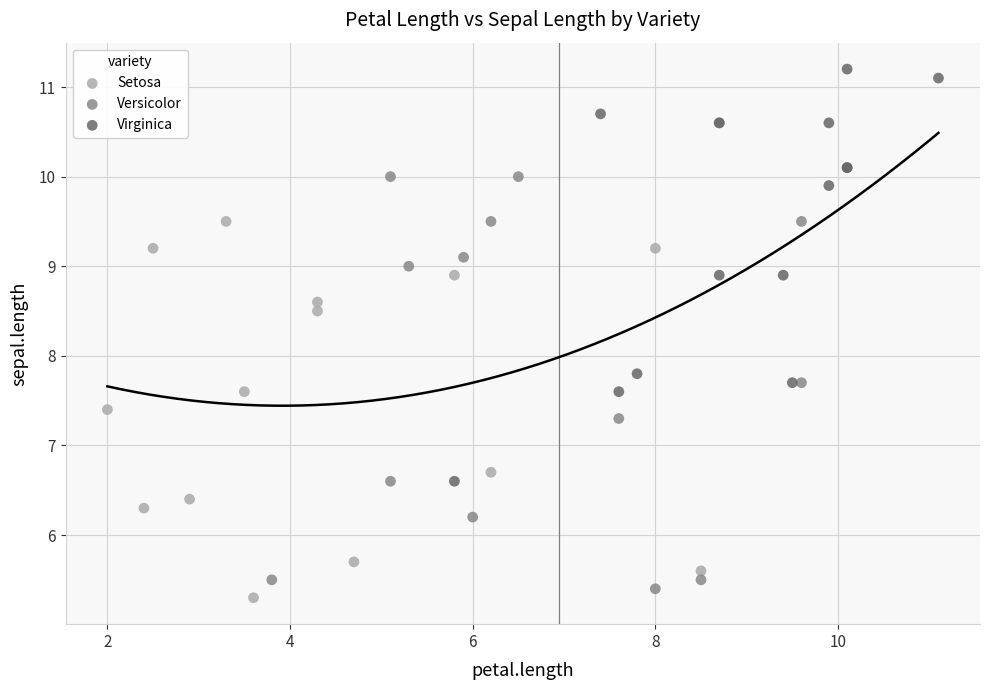

Which series reaches the maximum Y coordinate?

Virginica